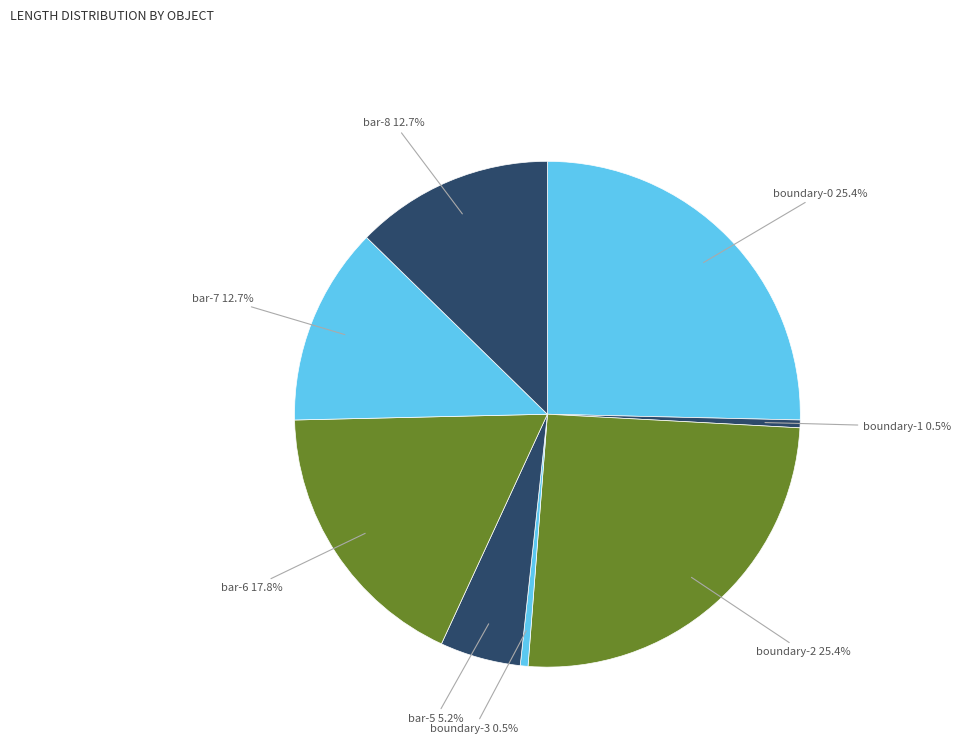

How many slices are in this pie chart?

8